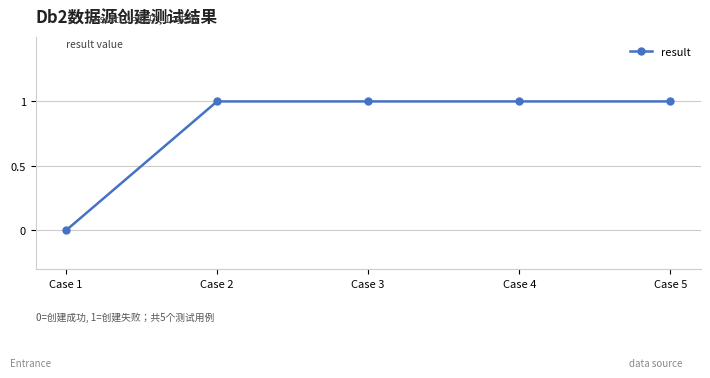

Reading left to right, extract all data points from this chart.

0	1	1	1	1